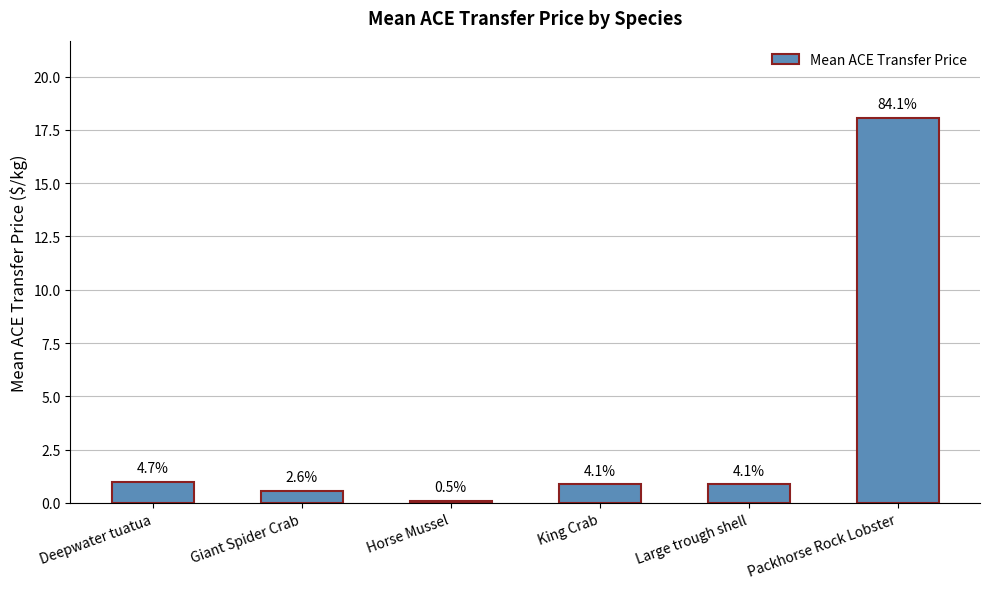

List the labels in order of value, smallest first.

Horse Mussel, Giant Spider Crab, King Crab, Large trough shell, Deepwater tuatua, Packhorse Rock Lobster